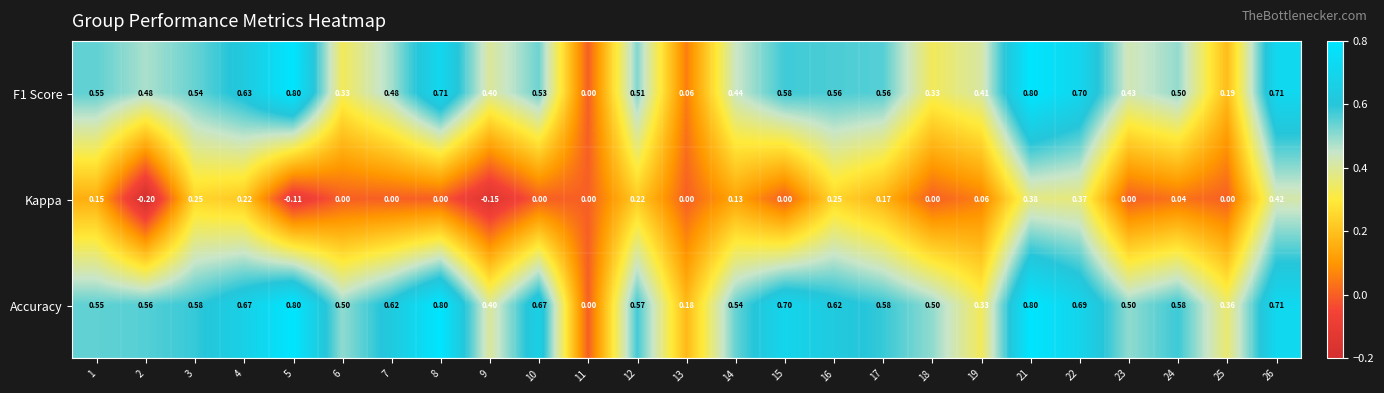

Which series changed the most between 17 and 24?

Kappa